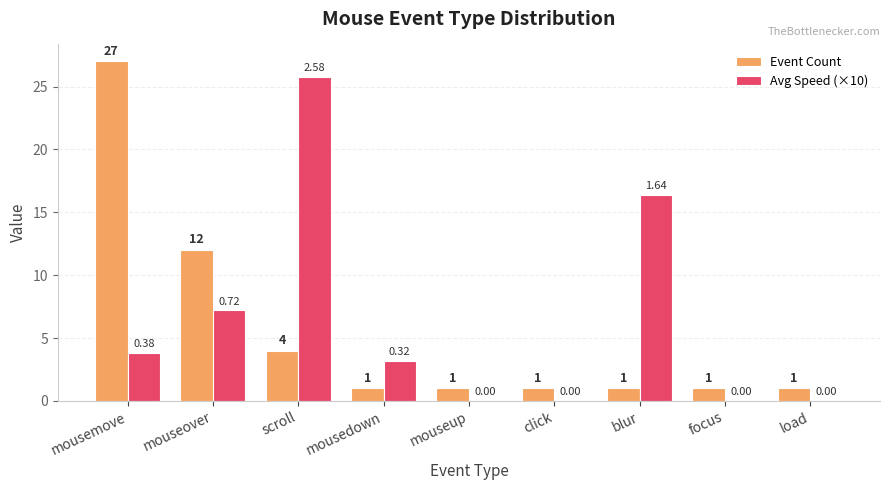

What value does the Event Count series have at load?

1.0